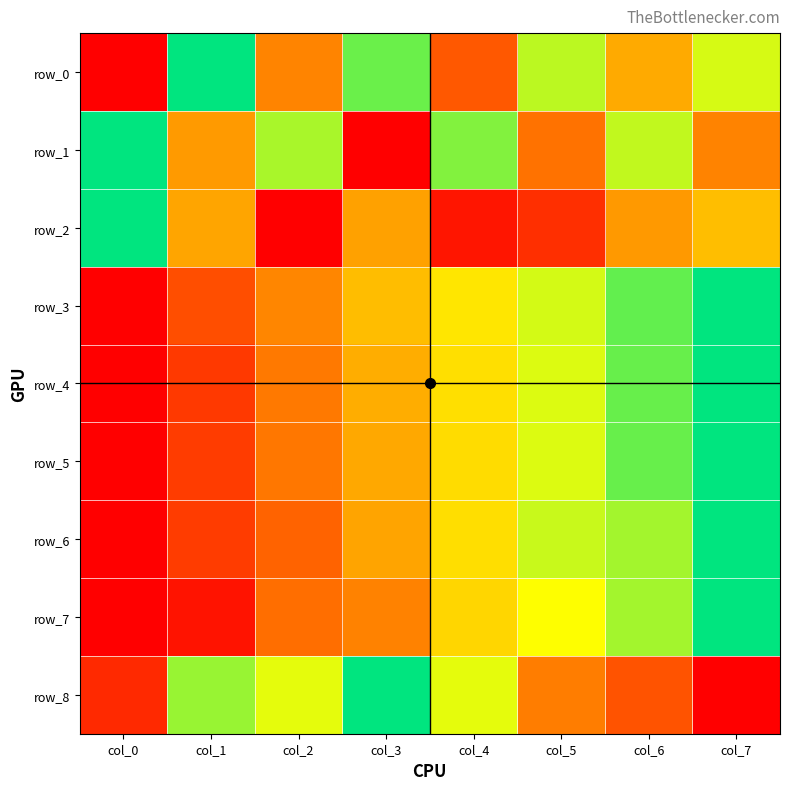

Which series changed the most between col_1 and col_3?

row_1